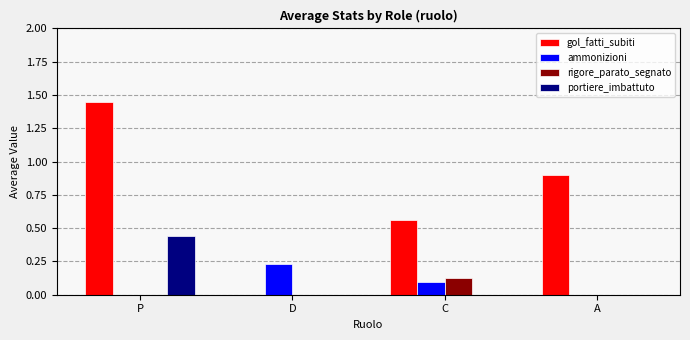

Which category has the highest value in the portiere_imbattuto series?

P